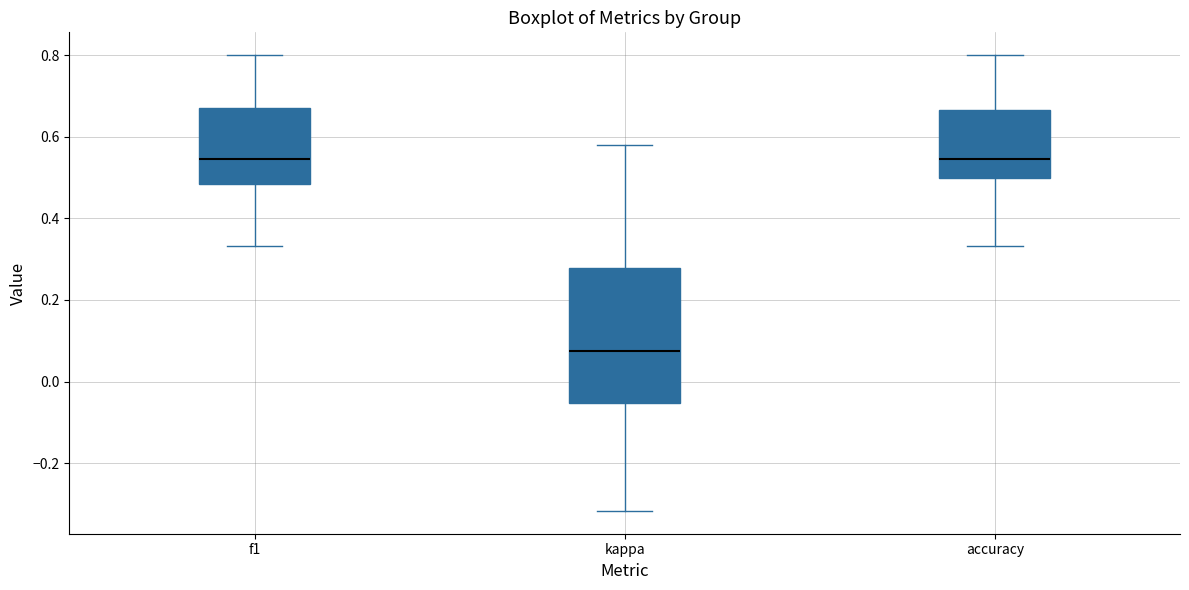

Reading left to right, read every box against the y-axis: the position of its median line, the range the box covers, and the ends of its whiskers. The values are not printed on the chart, so give them approximately, as read against the axis.

f1: median 0.54, box 0.48 to 0.68, whiskers 0.34 to 0.80
kappa: median 0.08, box -0.06 to 0.28, whiskers -0.32 to 0.58
accuracy: median 0.54, box 0.50 to 0.66, whiskers 0.34 to 0.80